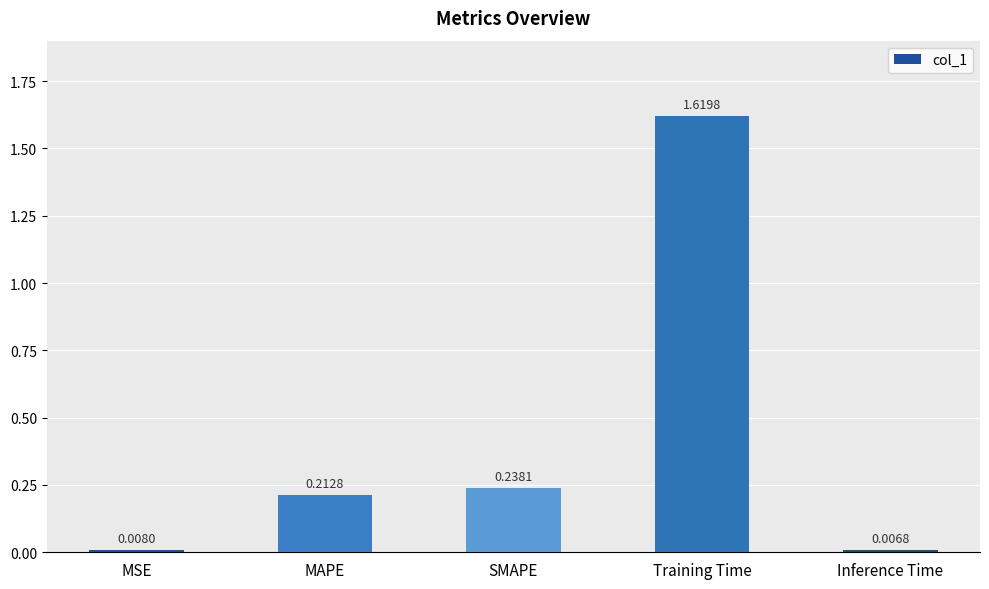

What is the label of the 2nd bar from the right?

Training Time